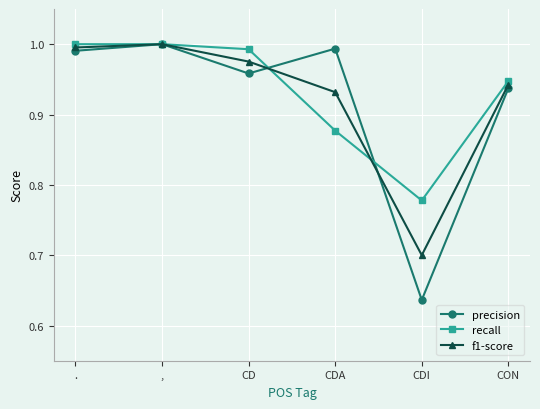

In f1-score, how many points are lower than both neighbors (excluding endpoints)?

1